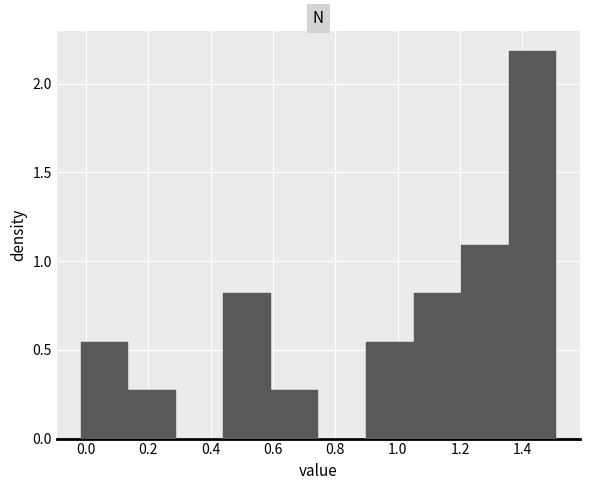

What is the height of the bar covering 0.14 to 0.28 on the x-axis? Neither the bar edges nor the heights are printed on the chart, so give them approximately, as read against the axes.

0.25